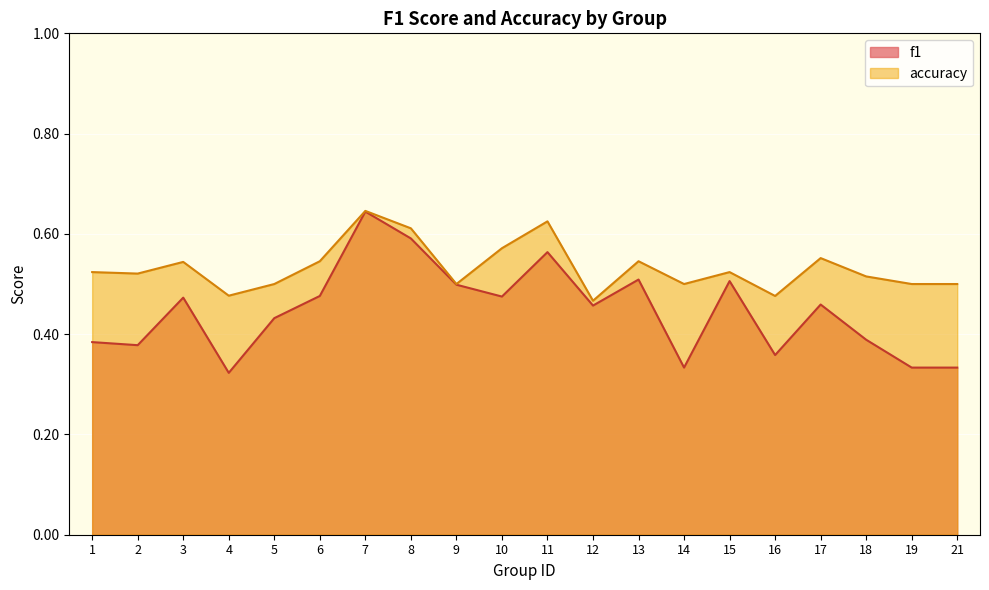

Which category has the lowest value in the f1 series?

4